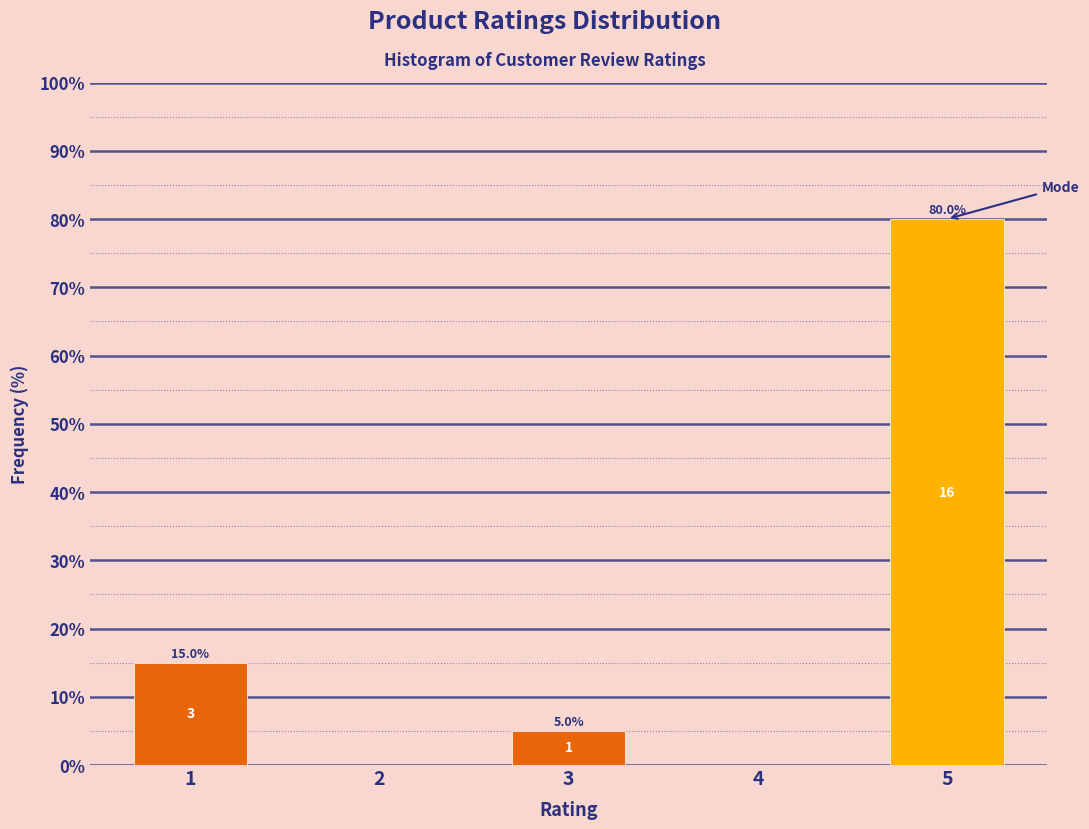

Reading left to right, transcribe all the data shown in this chart.

1=15	2=0	3=5	4=0	5=80